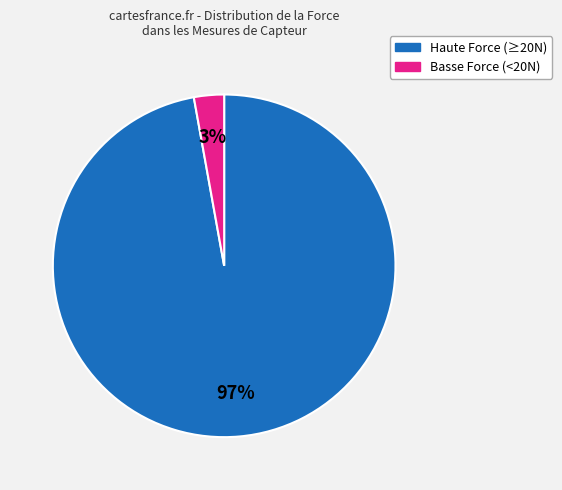

To the nearest percent, what is the difference between the largest and smallest slice percentages?

94%